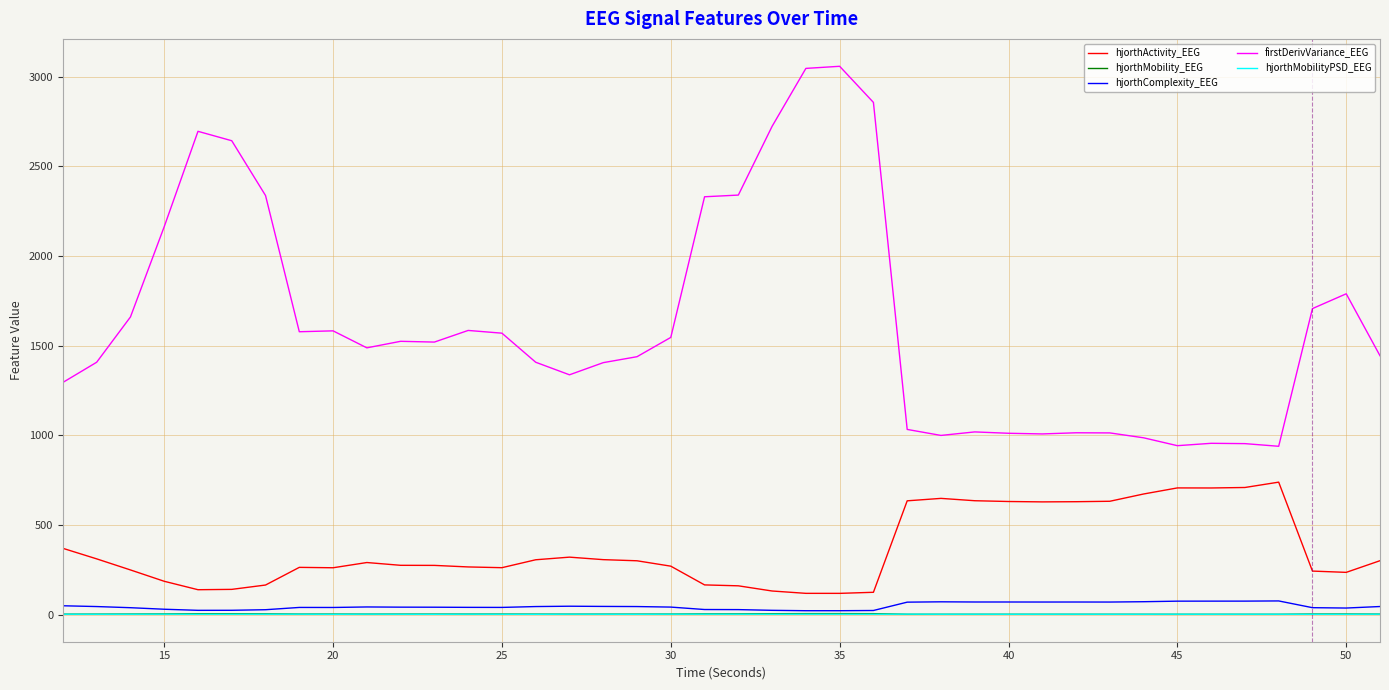

True or false: hjorthActivity_EEG and hjorthMobility_EEG intersect in this chart.

False